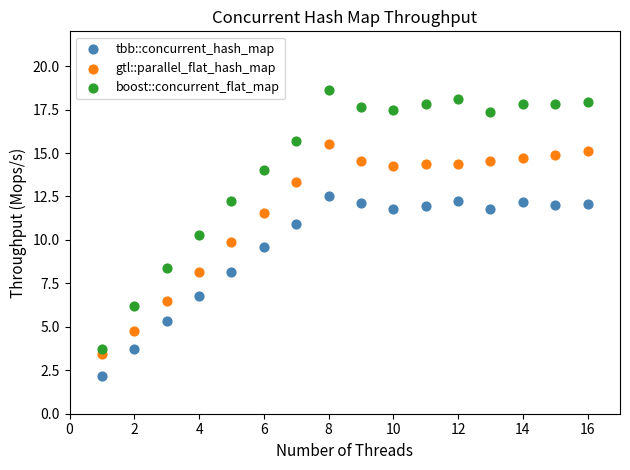

Which series reaches the maximum Y coordinate?

boost::concurrent_flat_map